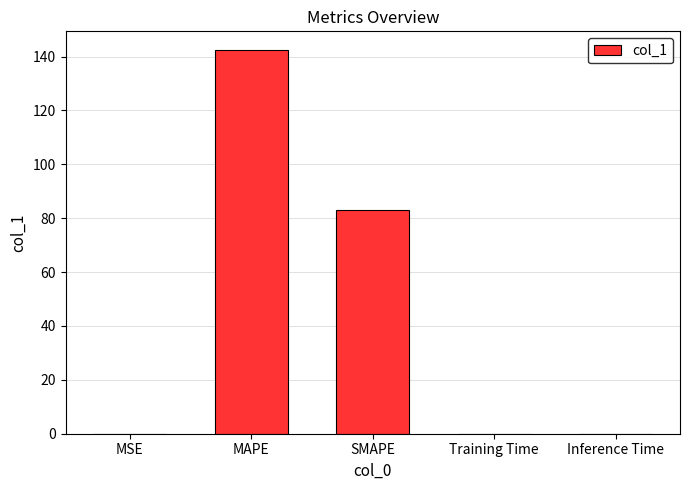

The value at MAPE is 186.1. True or false?

False